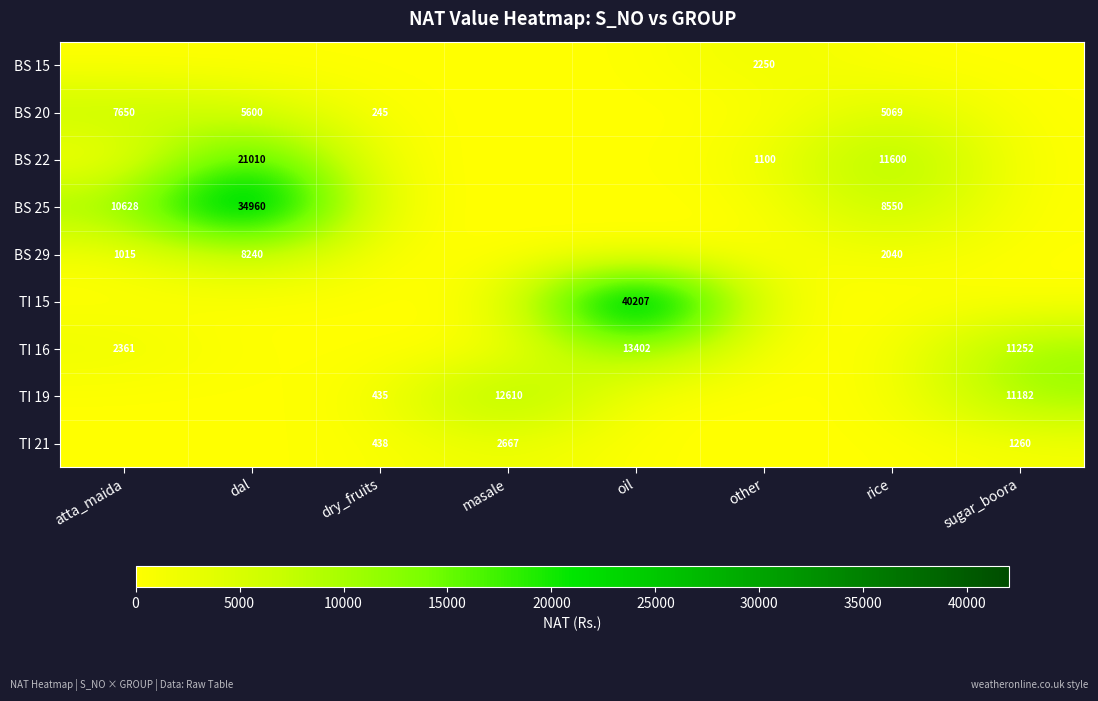

The BS 22 series shows 21010 at dal. True or false?

True